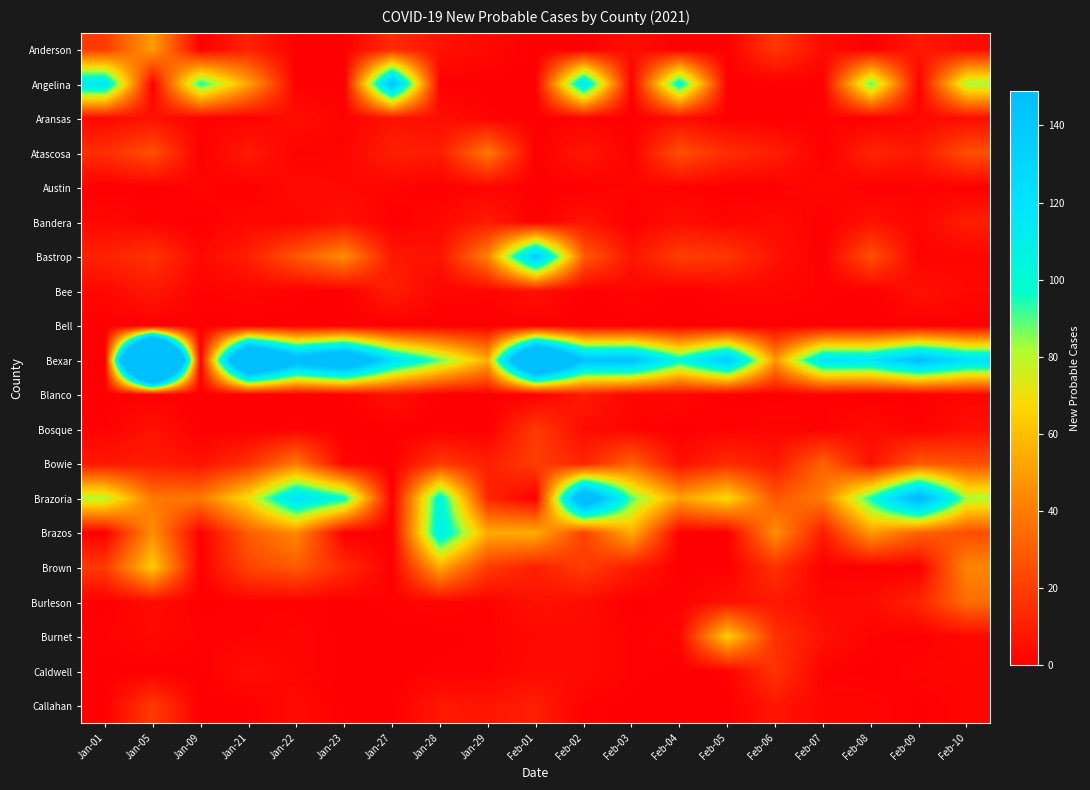

At Jan-09, list the series in order from smallest to largest.

Anderson, Atascosa, Bandera, Bell, Bexar, Blanco, Bosque, Brazos, Brown, Burleson, Caldwell, Callahan, Aransas, Bee, Burnet, Austin, Bastrop, Bowie, Brazoria, Angelina